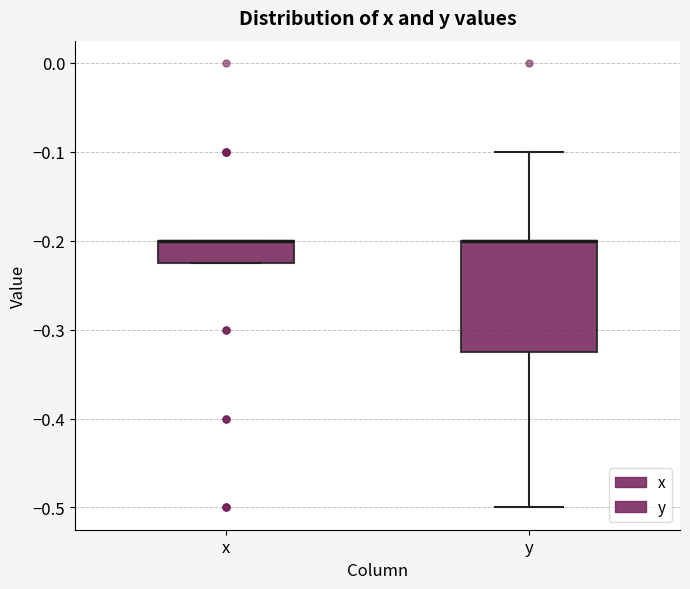

Which box is the tallest, from its lower edge to its upper edge?

y